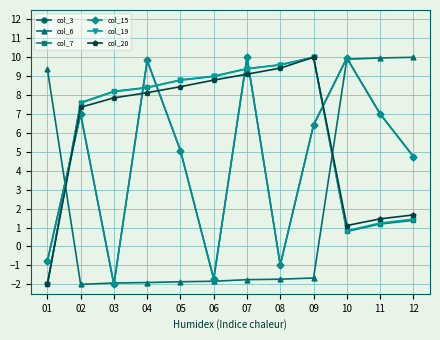

What is the difference between the second highest and second lowest values in the col_15 series?

11.7